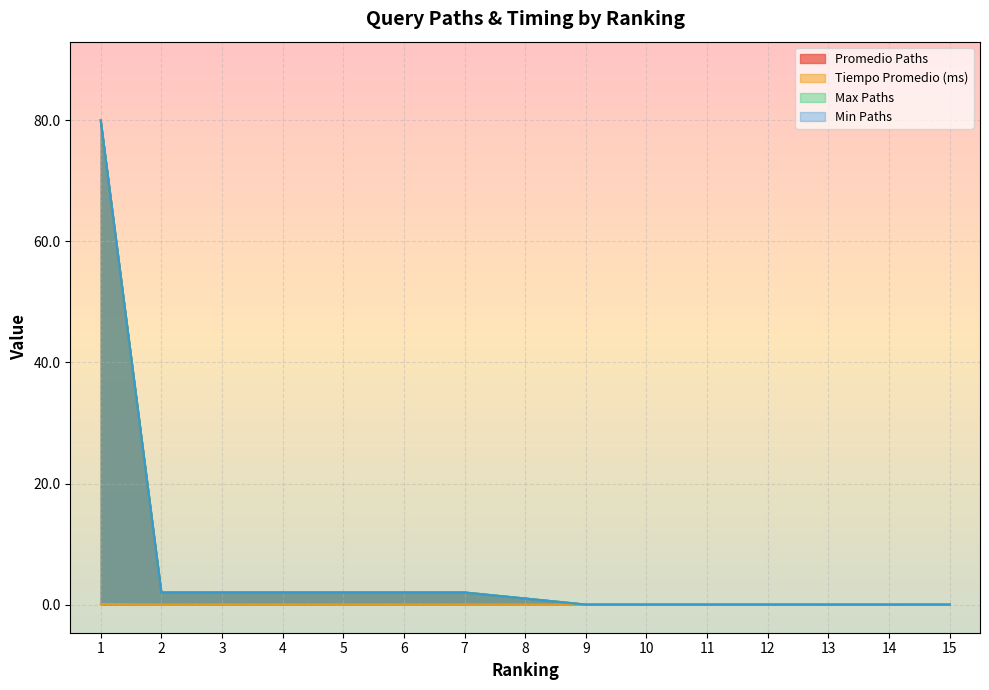

At which category does Tiempo Promedio (ms) reach its first local peak?

4